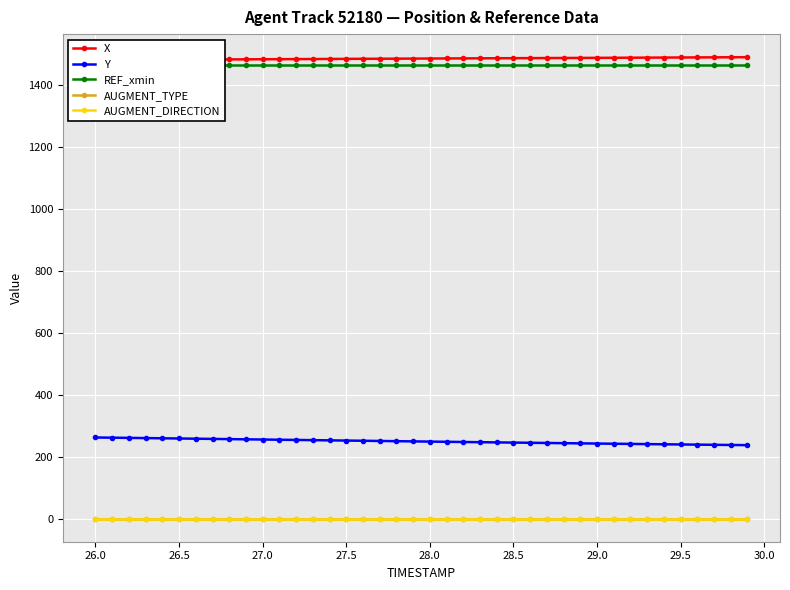

What is the minimum value for REF_xmin?

1464.6